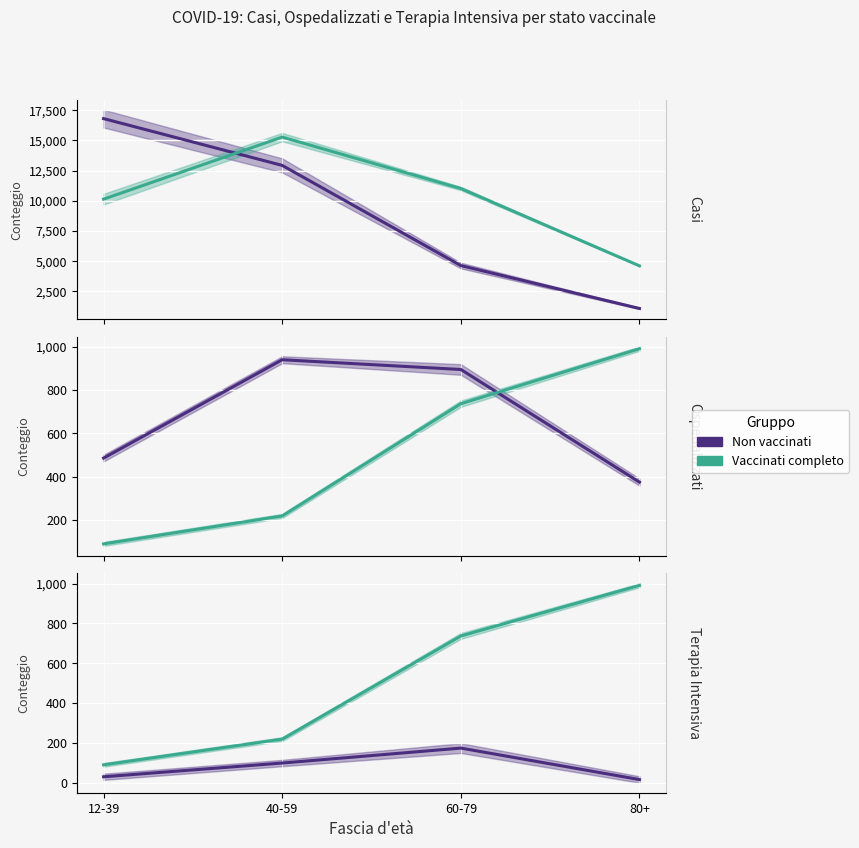

Which category has the highest value across all series?

80+